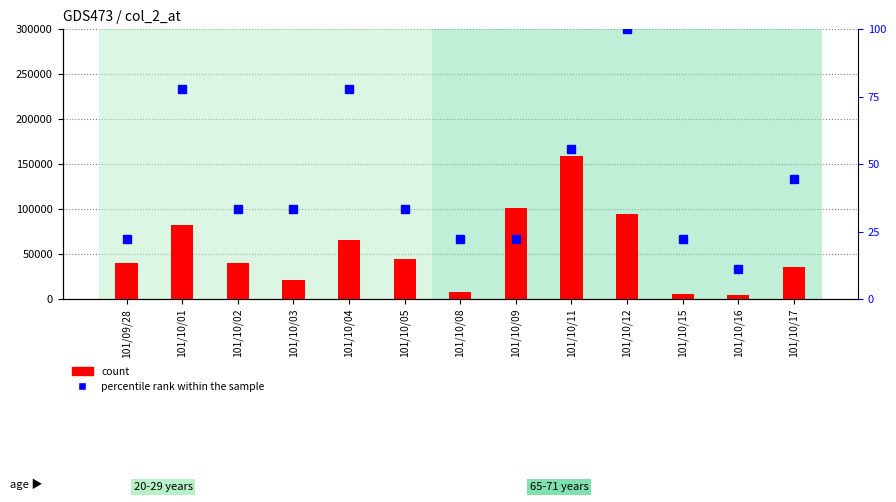

What is the difference between the percentile rank within the sample values at 101/10/03 and 101/10/04?

44.4